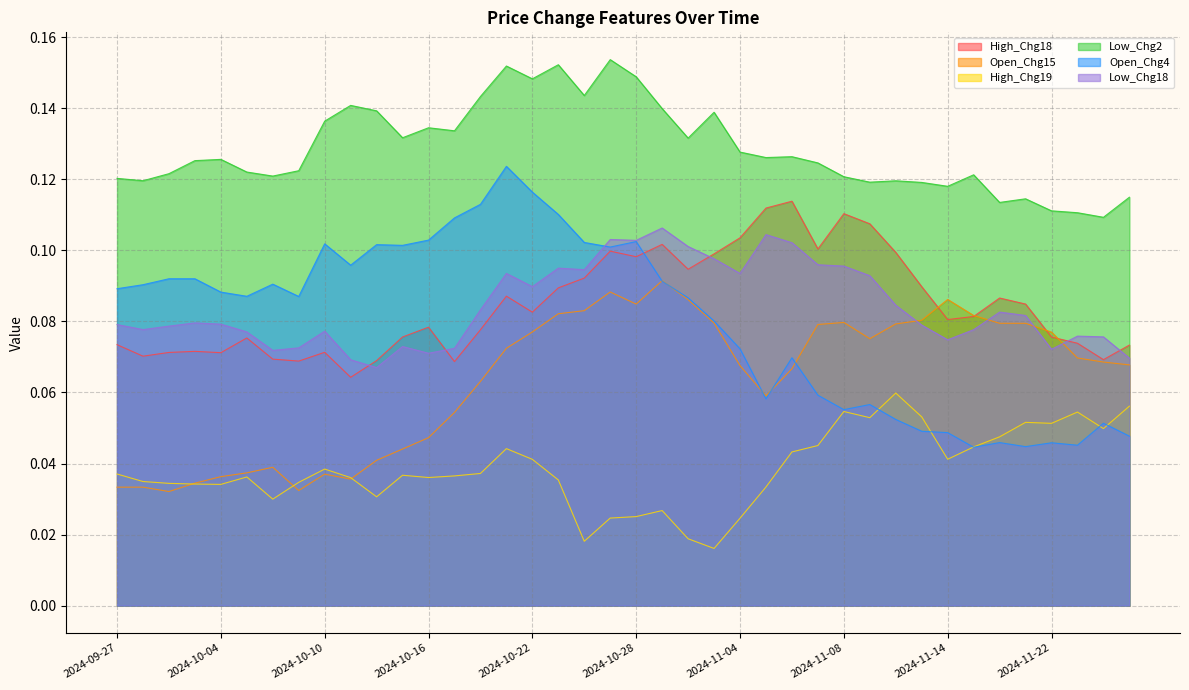

True or false: Low_Chg2 has more than 0 points higher than both neighbors.

True